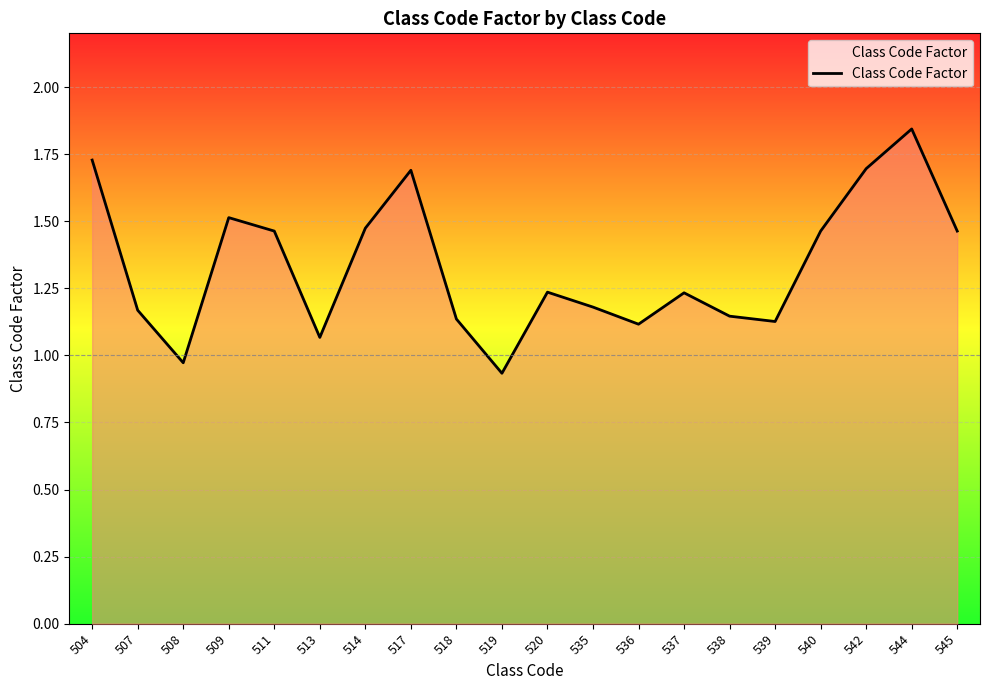

What is the change in value from 514 to 518?

-0.3